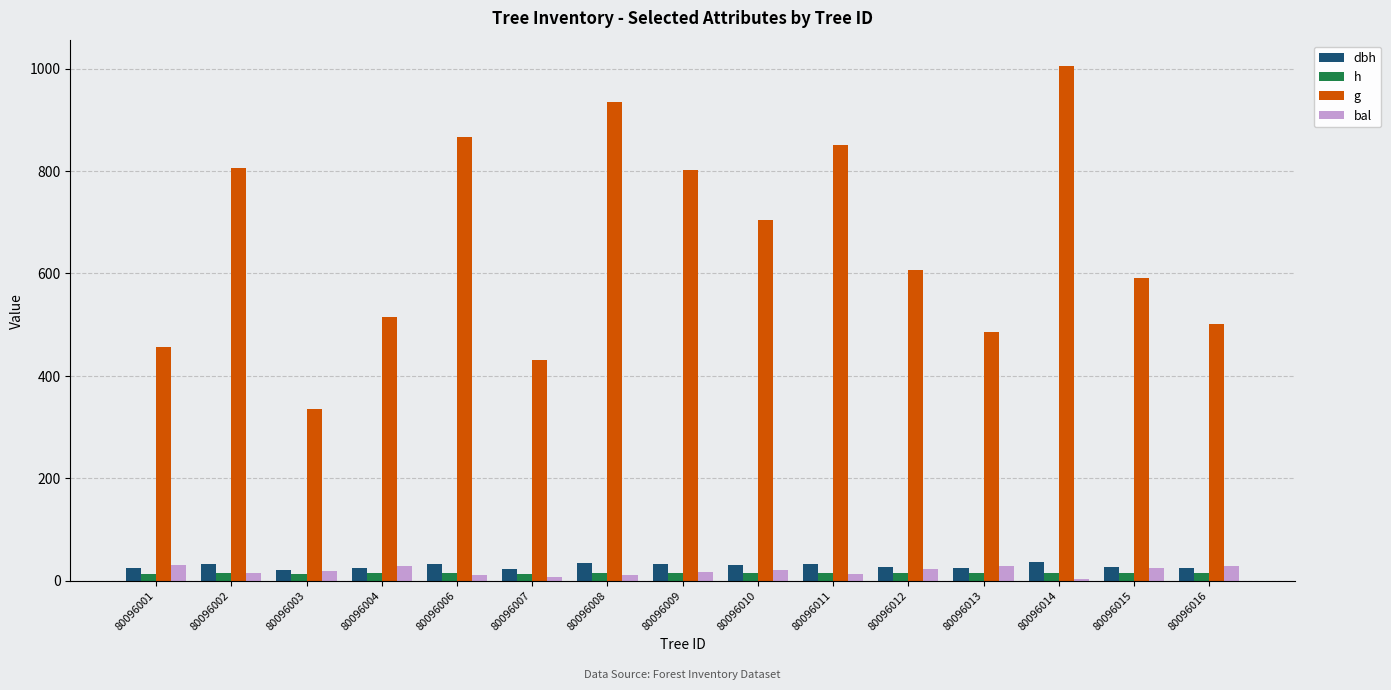

How many values in the h series are below 14?

2